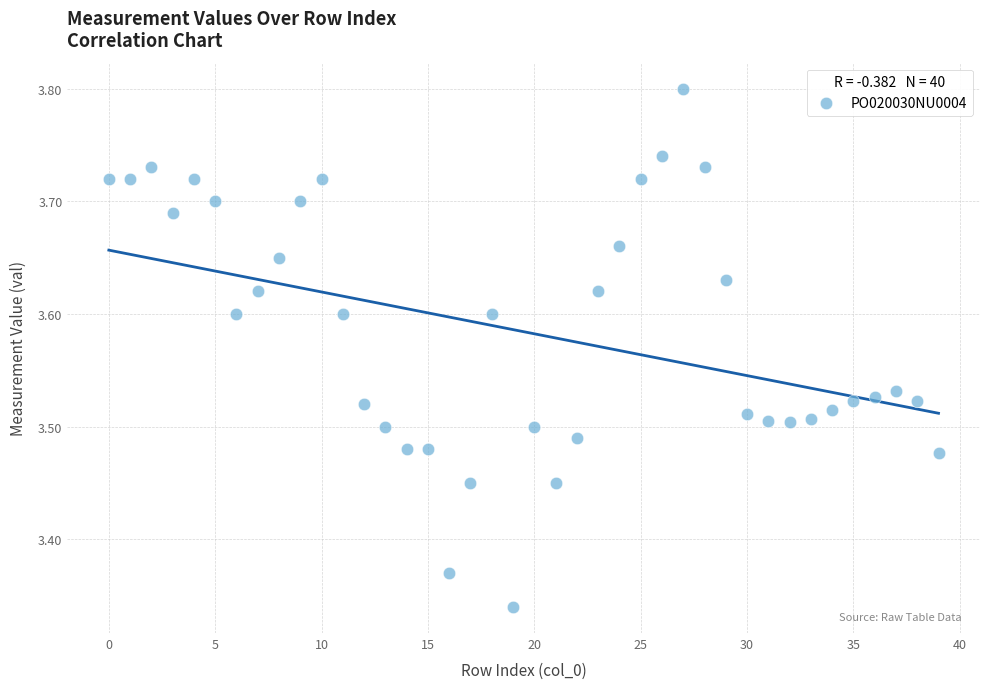

What is the range of Y values (max minus min)?

0.5